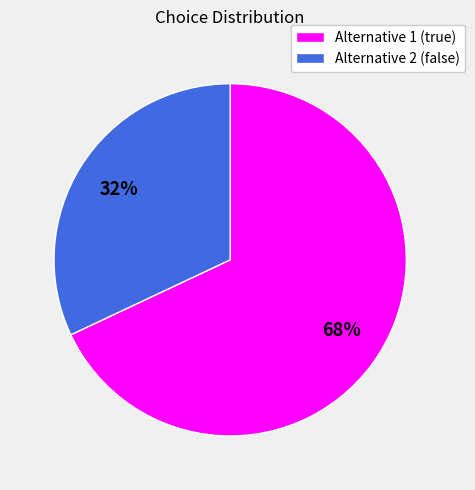

Between Alternative 2 (false) and Alternative 1 (true), which is larger?

Alternative 1 (true)